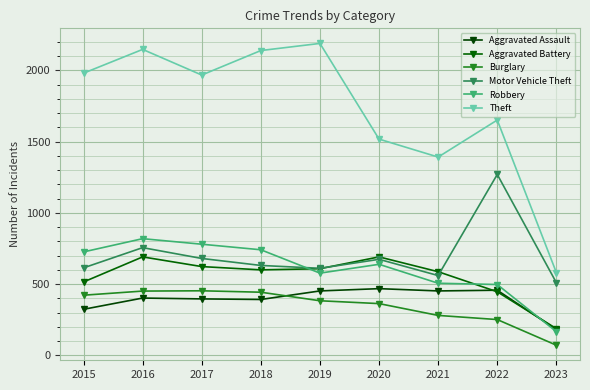

What is the sum of the Aggravated Battery values at 2020 and 2017?

1314